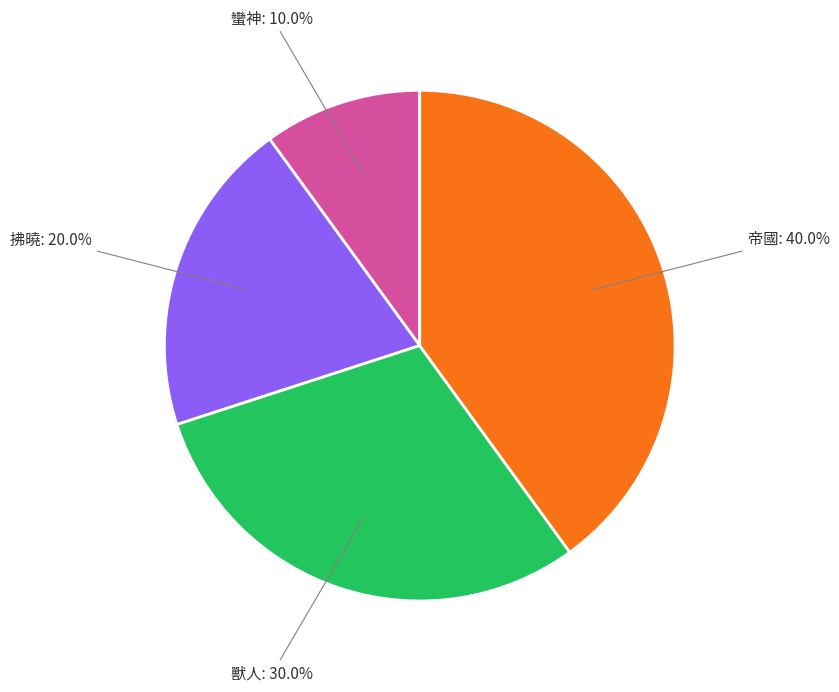

Is there a majority slice in this chart?

No